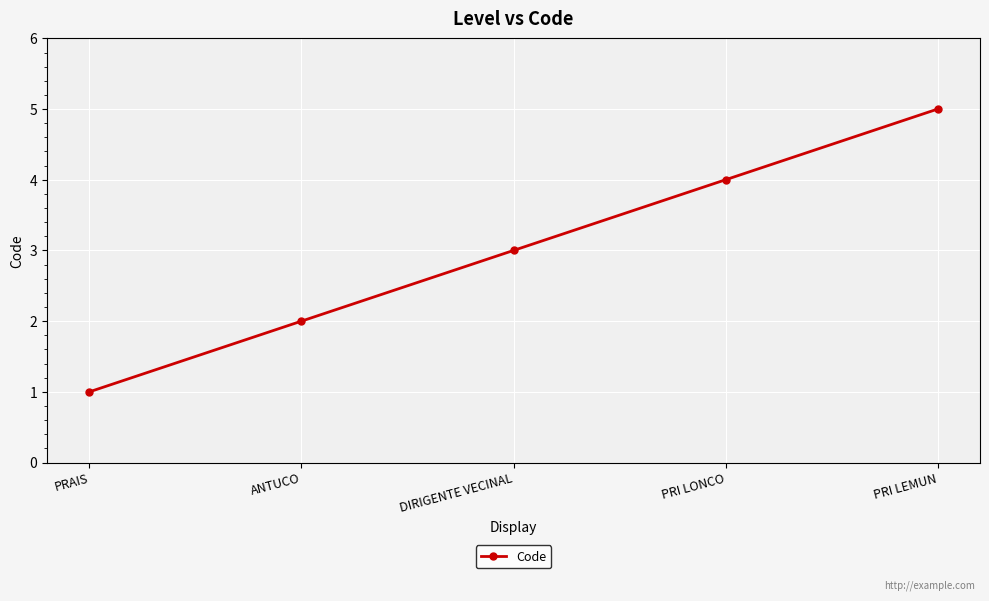

What is the ratio of the value at PRI LONCO to the value at DIRIGENTE VECINAL?

1.3